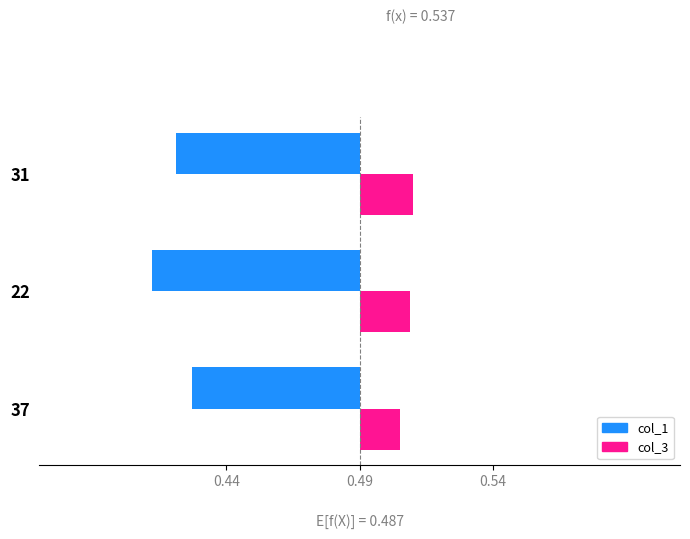

Between 31 and 22, which is larger?

31